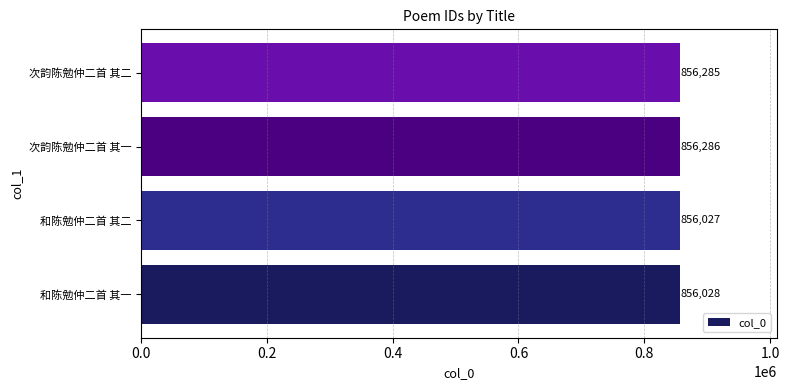

Where is the data nearest to the value 856156?

和陈勉仲二首 其一